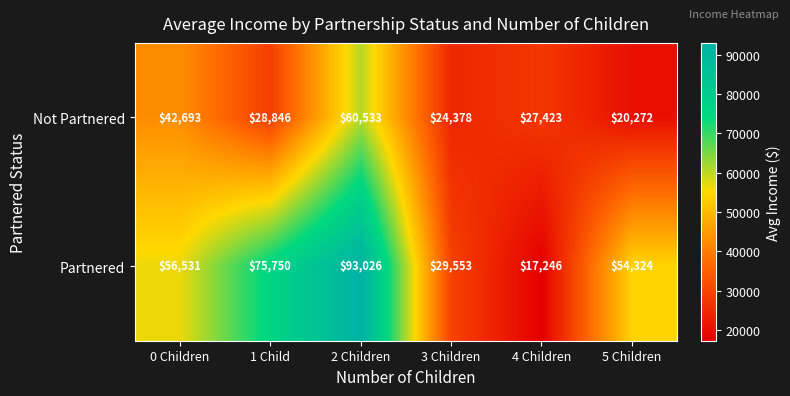

Count the Partnered values in the range 29553 to 75750.

4